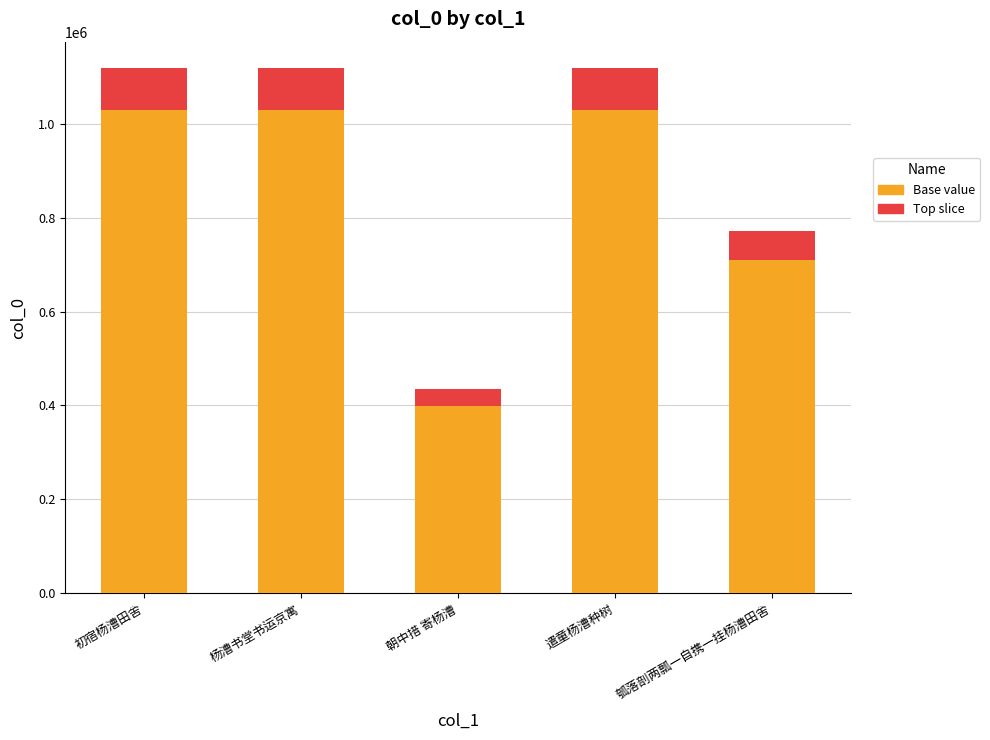

What is the total value across all series at 遣童杨漕种树?

1117825.0